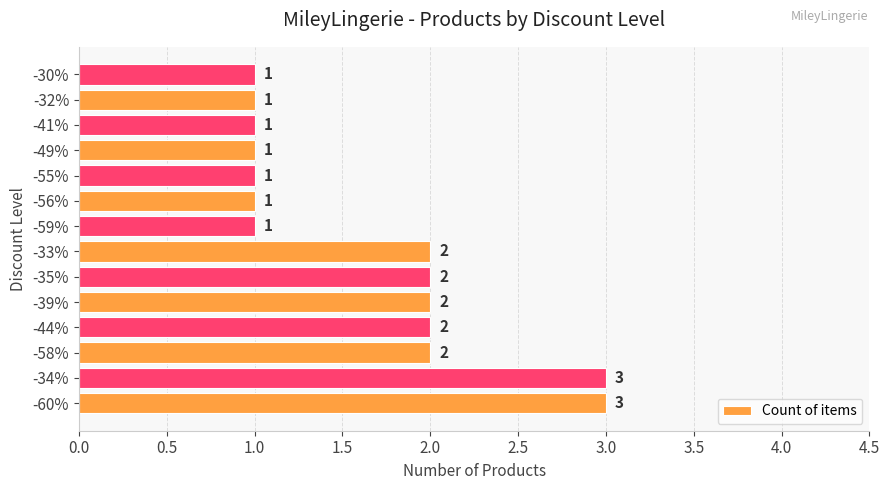

Reading bottom to top, transcribe all the data shown in this chart.

3	3	2	2	2	2	2	1	1	1	1	1	1	1